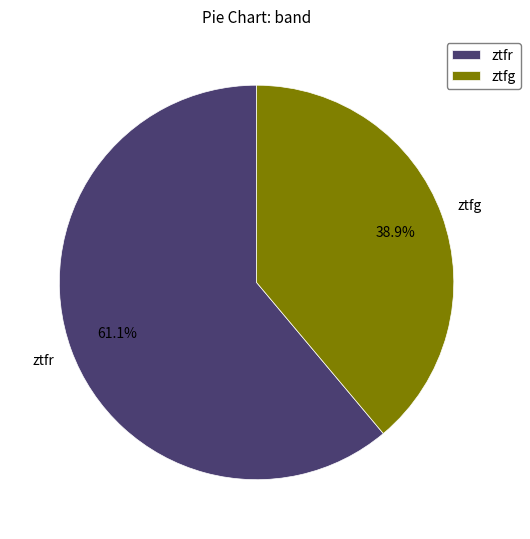

How many segments does this pie chart have?

2